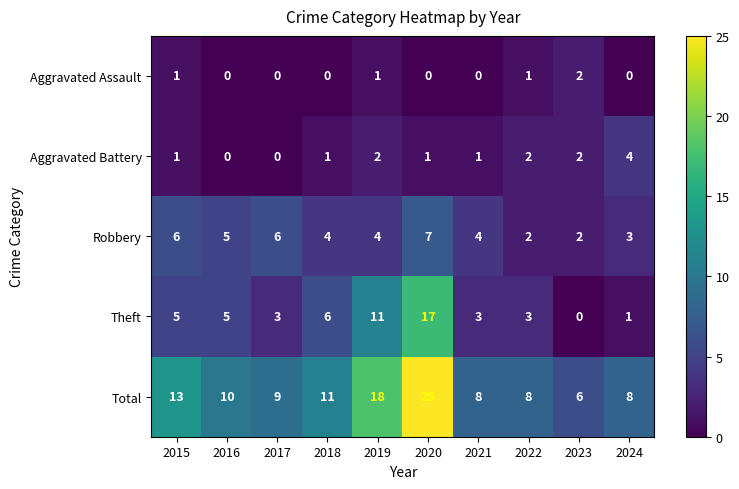

What is the spread (max minus min) of values at 2020?

25